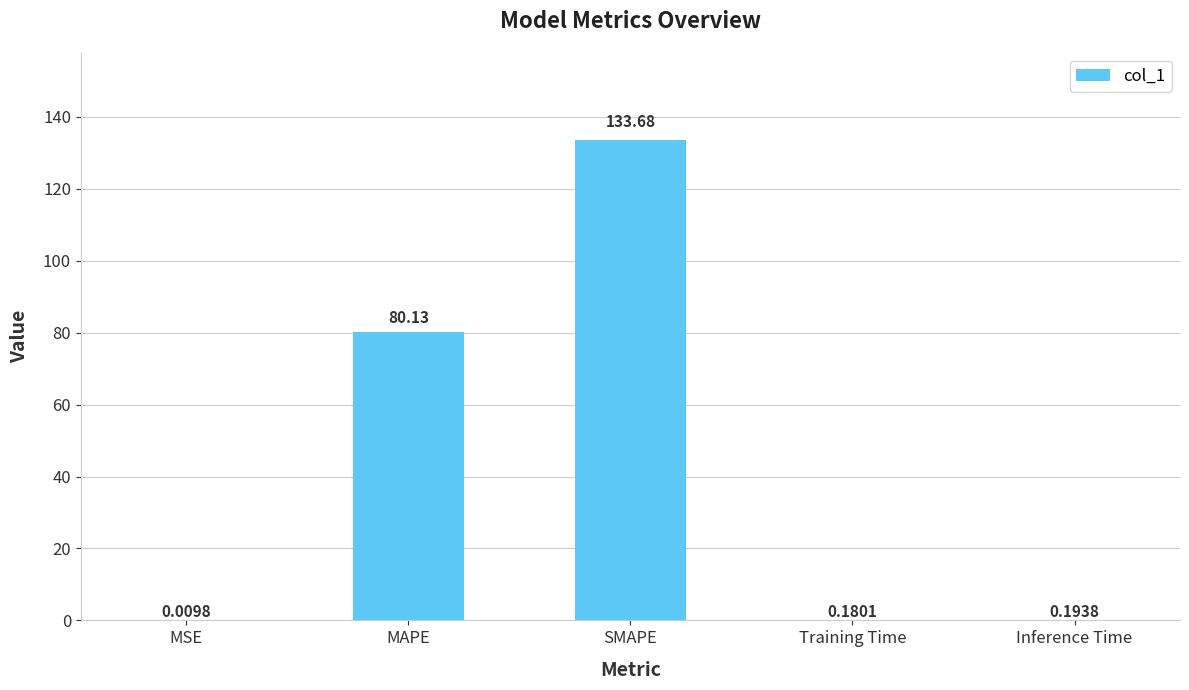

At which label is the value closest to 66?

MAPE